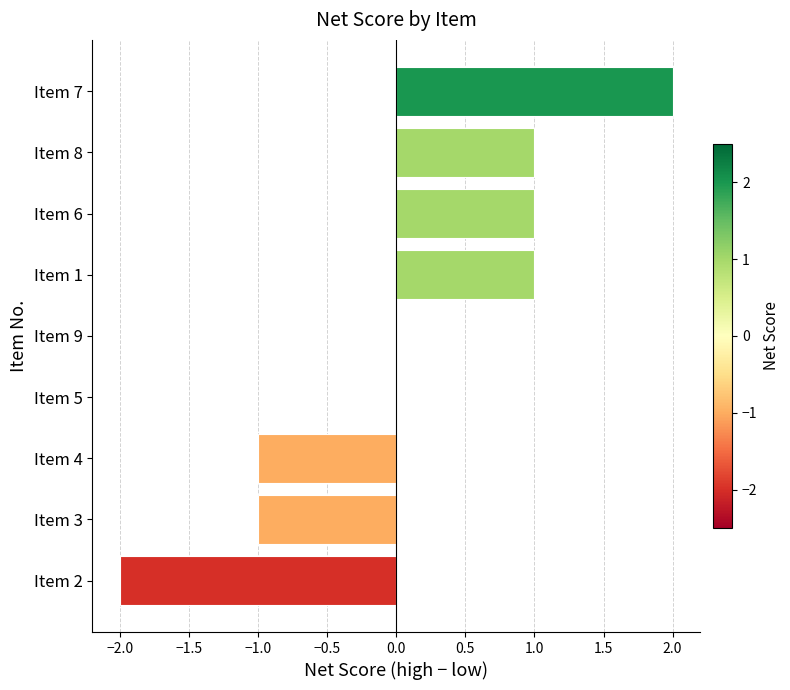

What is the change in value from Item 9 to Item 6?

+1